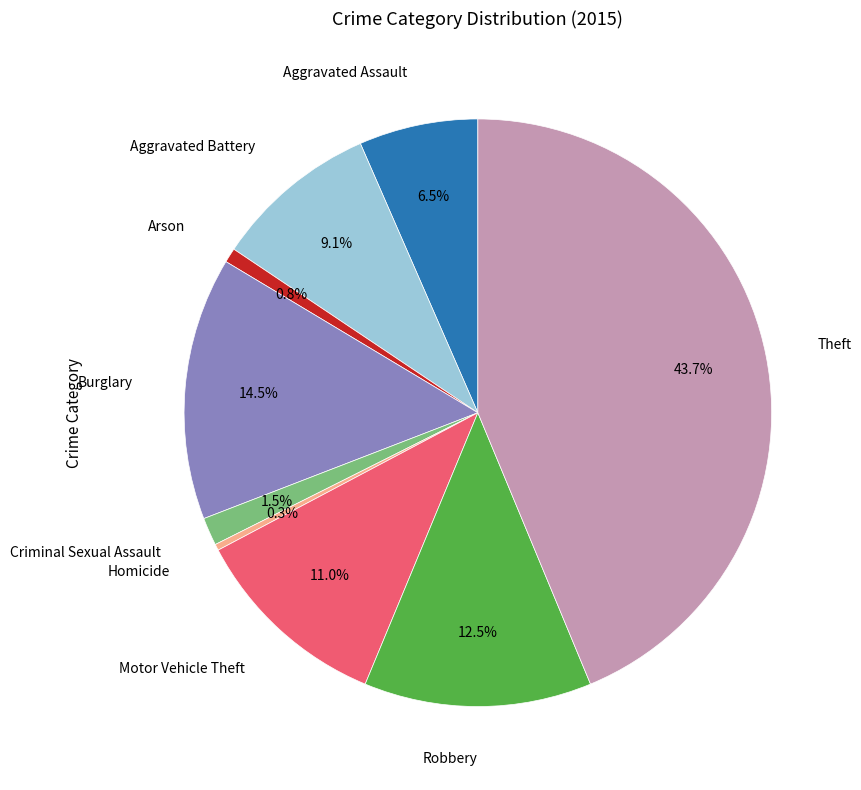

Is there a majority slice in this chart?

No